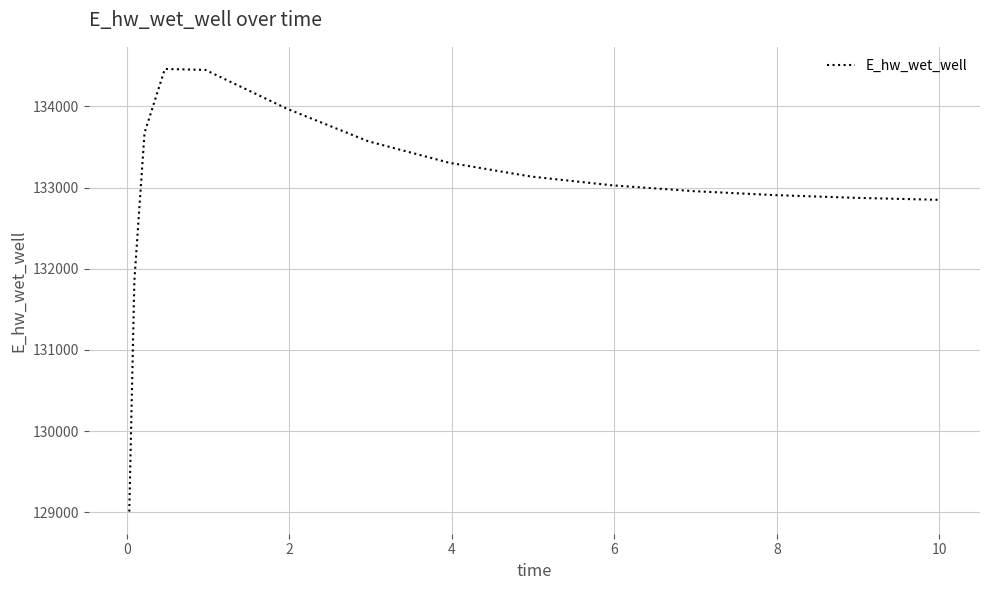

How many series are shown in this chart?

1